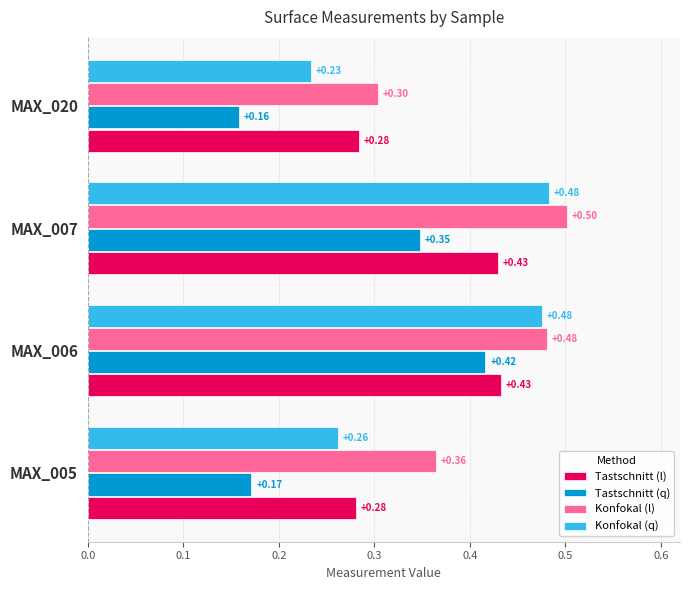

What is the sum of the Tastschnitt (q) values at MAX_007 and MAX_005?

0.5